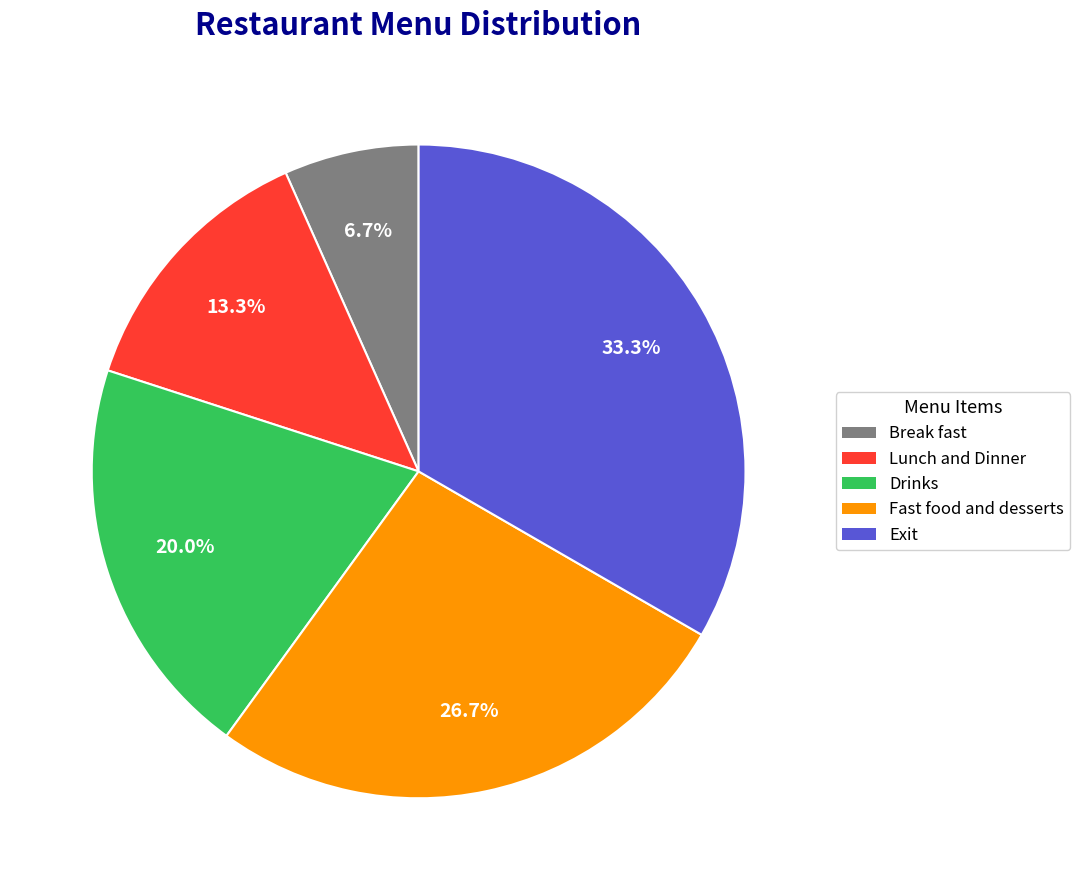

Do Fast food and desserts and Exit together represent more than half of the pie?

Yes